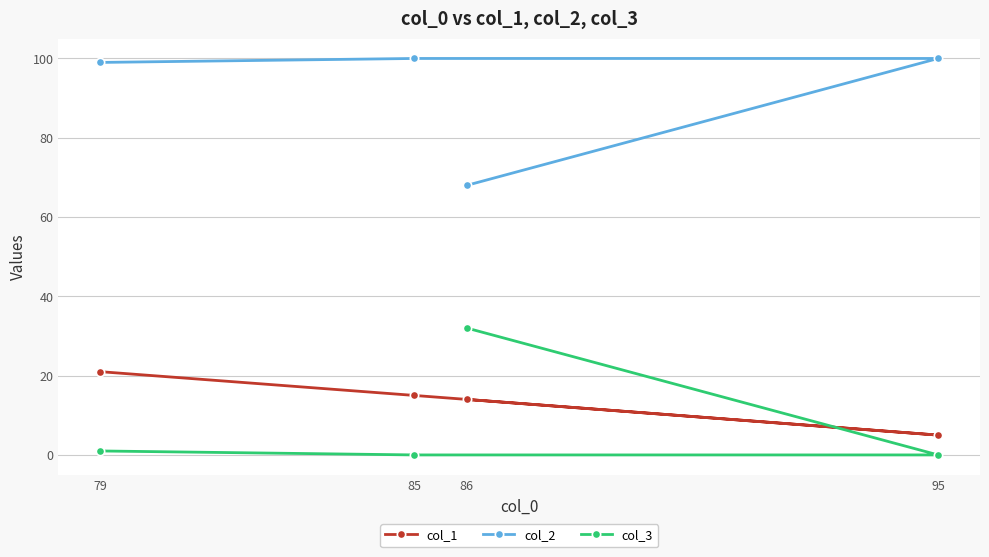

The value of col_3 at 86 is 32. True or false?

True